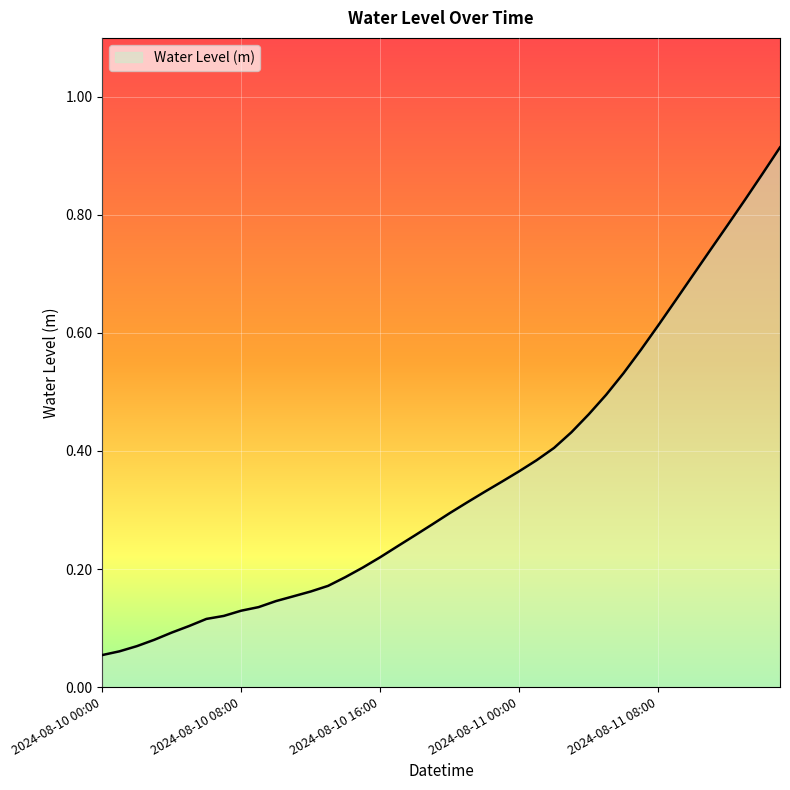

Reading left to right, transcribe all the data shown in this chart.

2024-08-10 00:00=0.1	2024-08-10 01:00=0.1	2024-08-10 02:00=0.1	2024-08-10 03:00=0.1	2024-08-10 04:00=0.1	2024-08-10 05:00=0.1	2024-08-10 06:00=0.1	2024-08-10 07:00=0.1	2024-08-10 08:00=0.1	2024-08-10 09:00=0.1	2024-08-10 10:00=0.1	2024-08-10 11:00=0.2	2024-08-10 12:00=0.2	2024-08-10 13:00=0.2	2024-08-10 14:00=0.2	2024-08-10 15:00=0.2	2024-08-10 16:00=0.2	2024-08-10 17:00=0.2	2024-08-10 18:00=0.3	2024-08-10 19:00=0.3	2024-08-10 20:00=0.3	2024-08-10 21:00=0.3	2024-08-10 22:00=0.3	2024-08-10 23:00=0.3	2024-08-11 00:00=0.4	2024-08-11 01:00=0.4	2024-08-11 02:00=0.4	2024-08-11 03:00=0.4	2024-08-11 04:00=0.5	2024-08-11 05:00=0.5	2024-08-11 06:00=0.5	2024-08-11 07:00=0.6	2024-08-11 08:00=0.6	2024-08-11 09:00=0.7	2024-08-11 10:00=0.7	2024-08-11 11:00=0.7	2024-08-11 12:00=0.8	2024-08-11 13:00=0.8	2024-08-11 14:00=0.9	2024-08-11 15:00=0.9